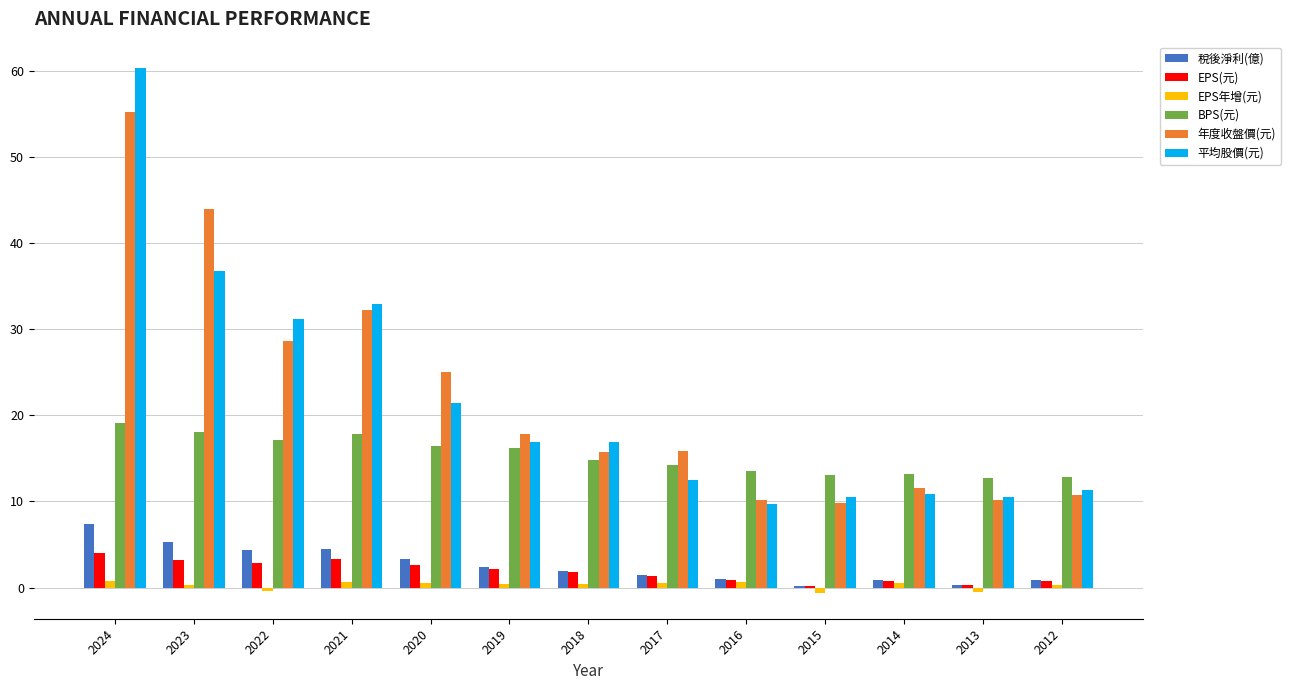

What is the sum of all 年度收盤價(元) values?

287.3